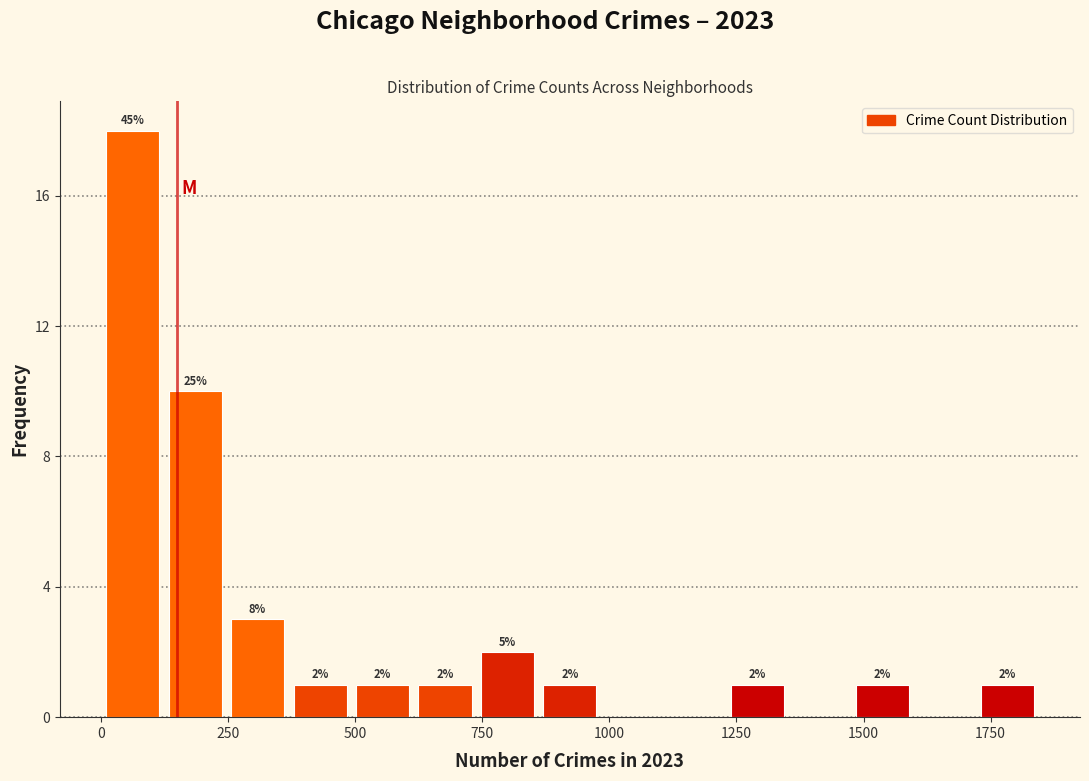

Read against the x-axis, roughly where is the centre of the tallest bar?

50